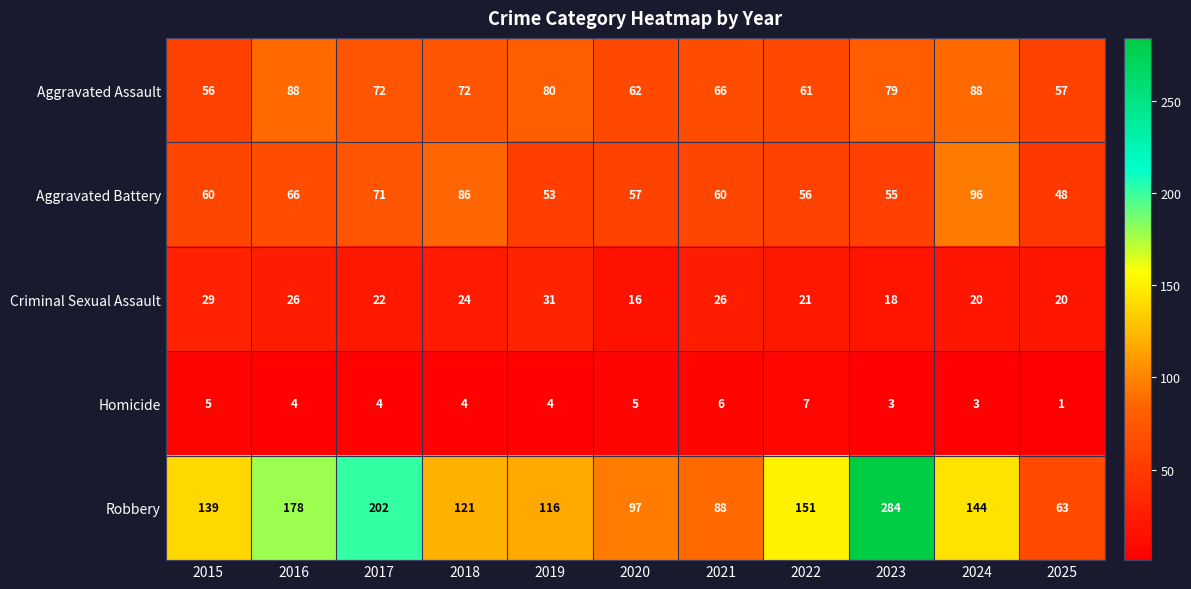

What is the difference between the maximum and minimum values in the Criminal Sexual Assault series?

15